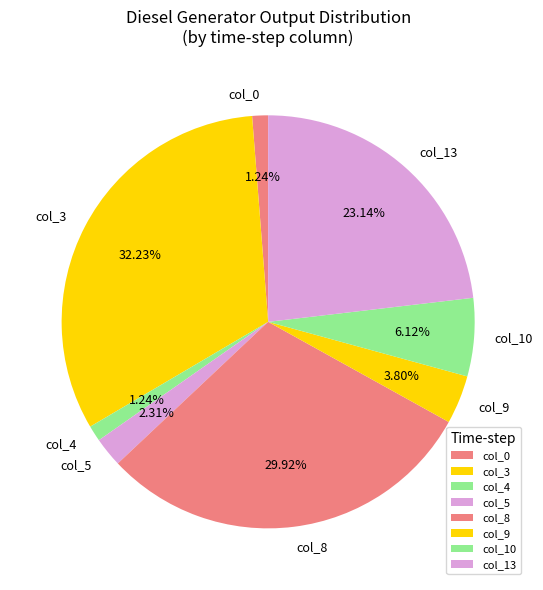

How many segments does this pie chart have?

8